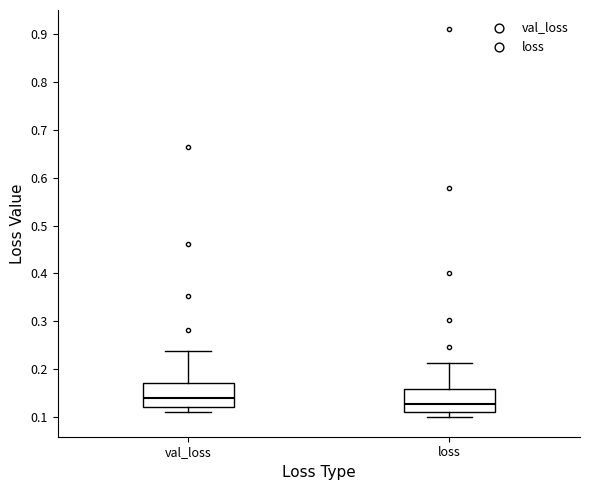

Where is the upper edge of the box for val_loss on the y-axis? The values are not printed on the chart, so give them approximately, as read against the axis.

0.17